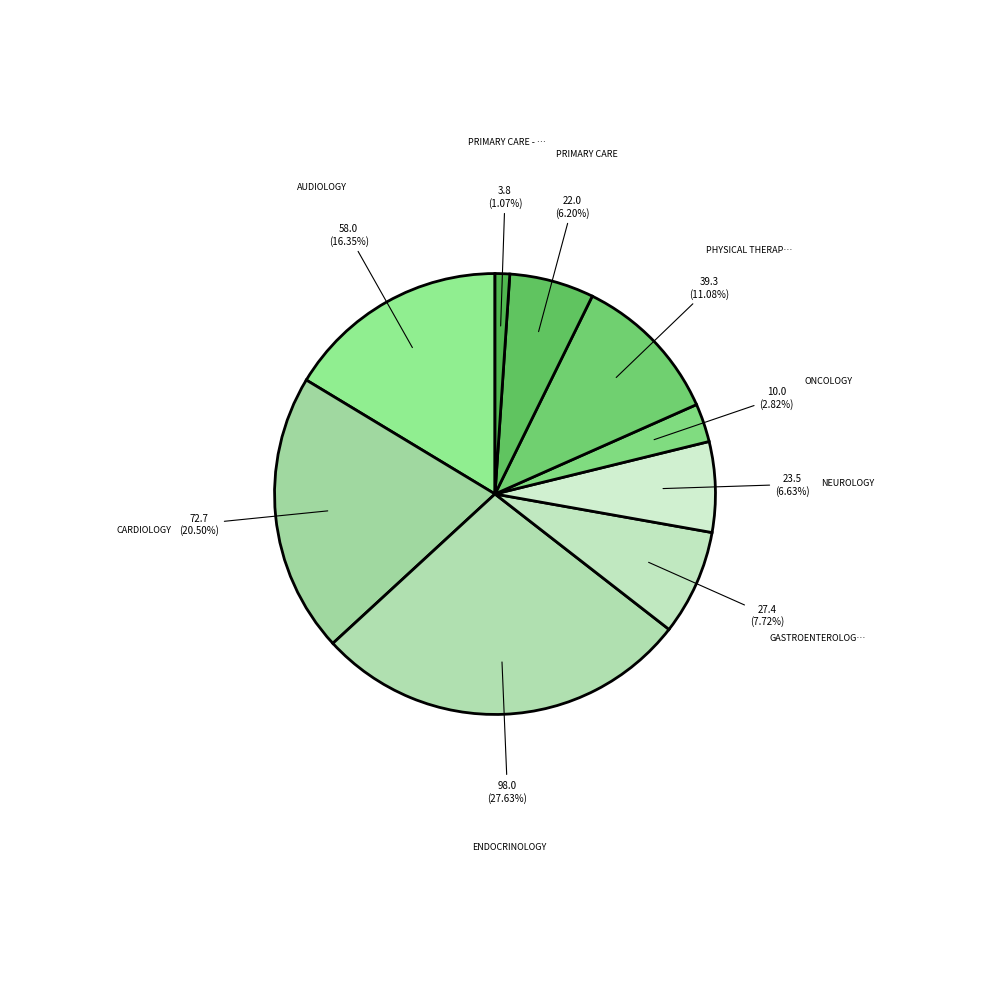

Which category has the biggest portion of the pie?

ENDOCRINOLOGY